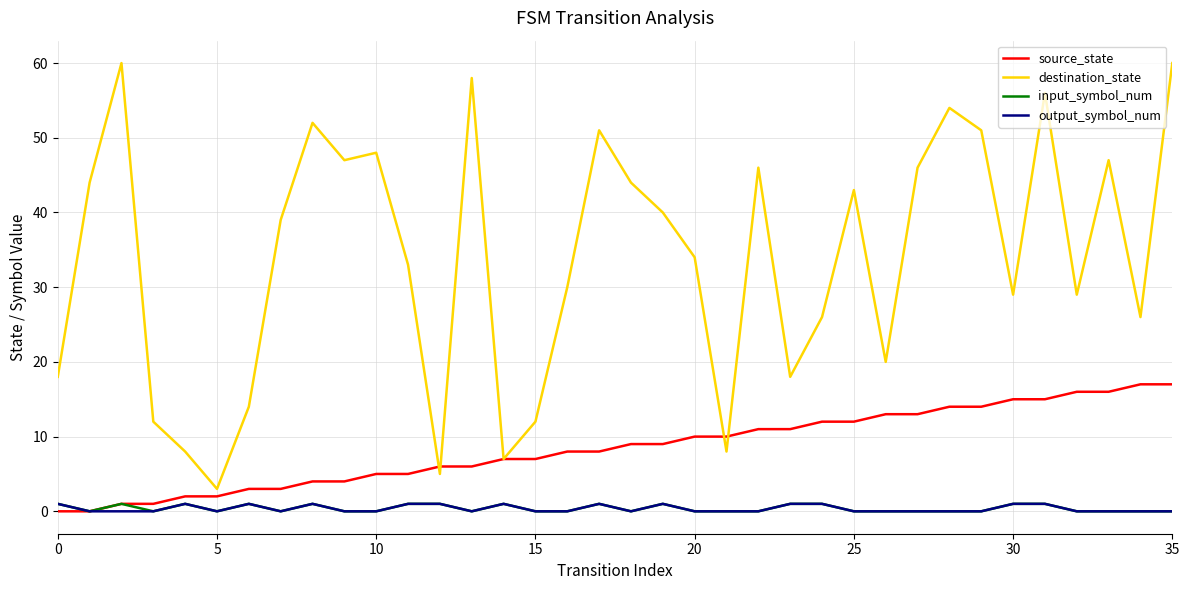

Which series has the largest total across all categories?

destination_state